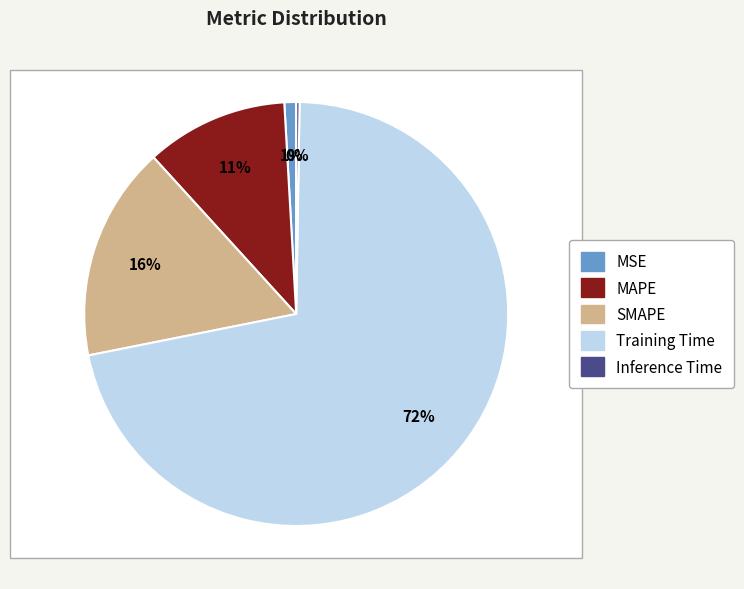

What percentage do SMAPE and Inference Time together represent?

16.6%